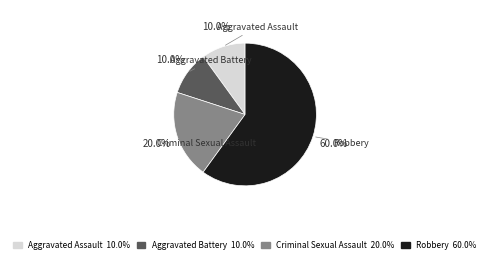

How many segments does this pie chart have?

4